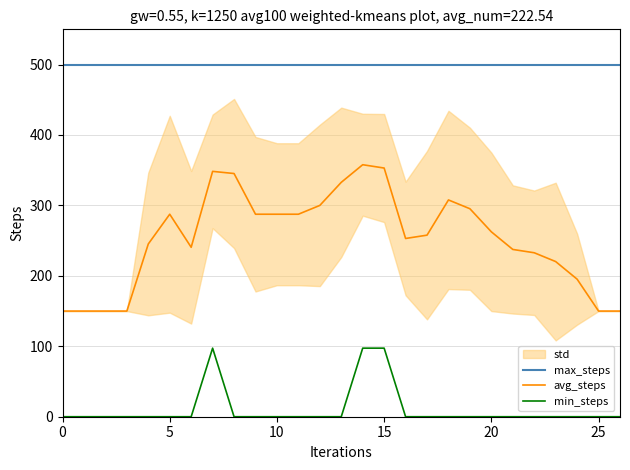

Does the chart display data point markers on the line(s)?

No